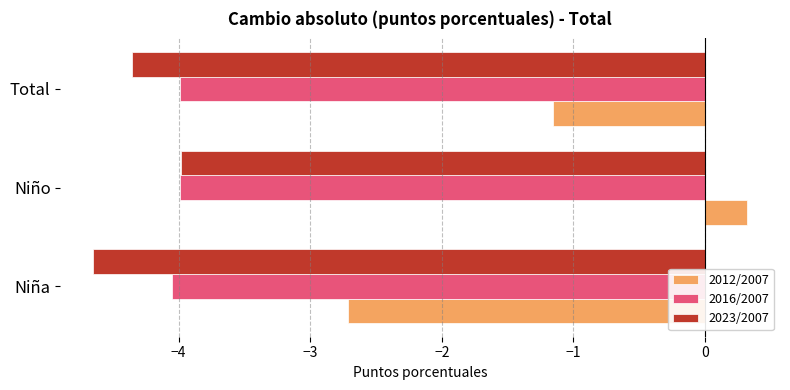

What is the average value of the 2023/2007 series?

-4.3